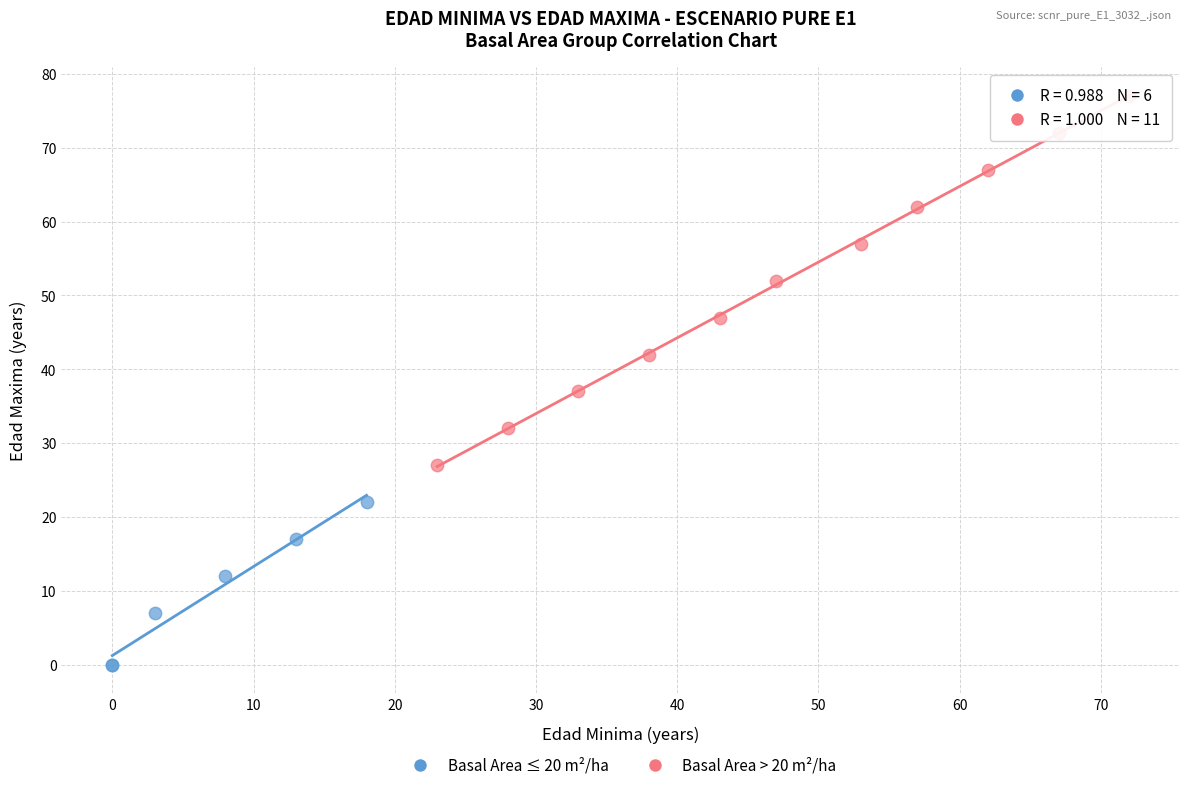

Which series reaches the minimum Y coordinate?

Basal Area ≤ 20 m²/ha